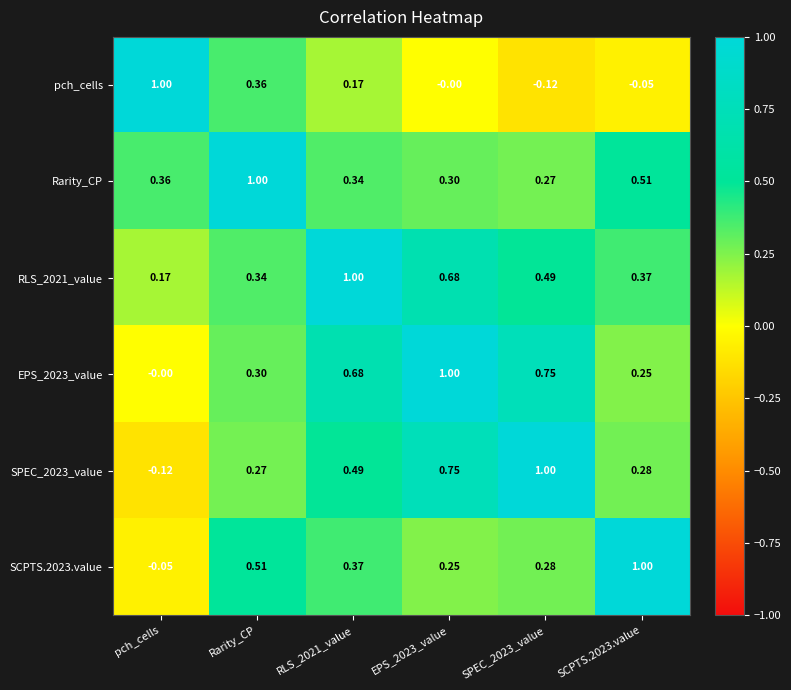

At which label is SCPTS.2023.value closest to 0?

pch_cells